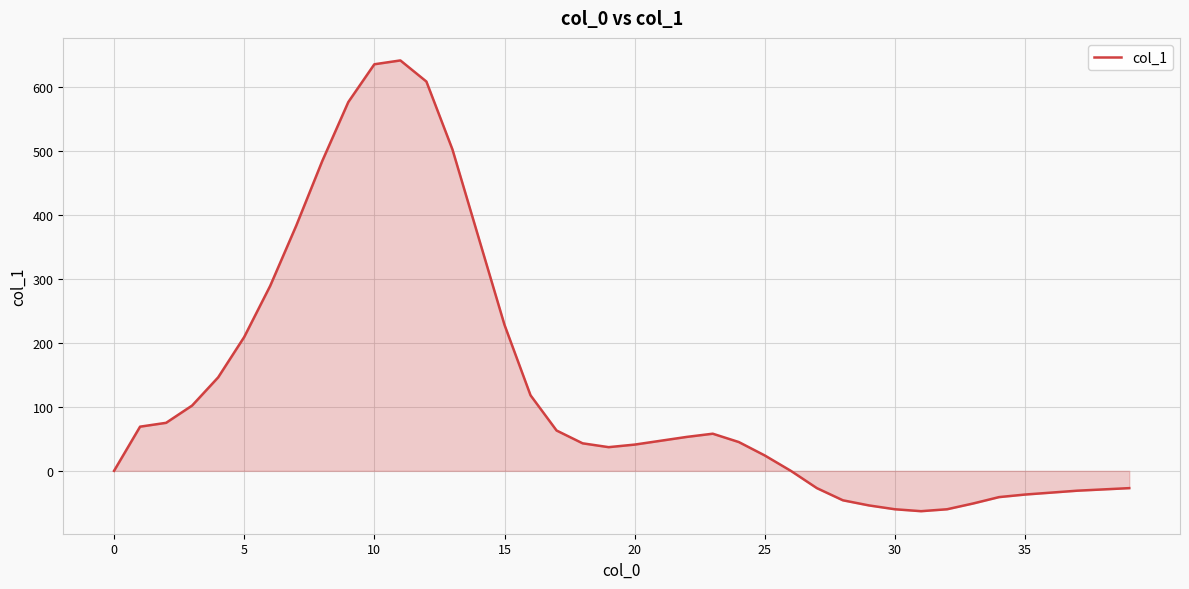

What is the maximum value shown in the chart?

641